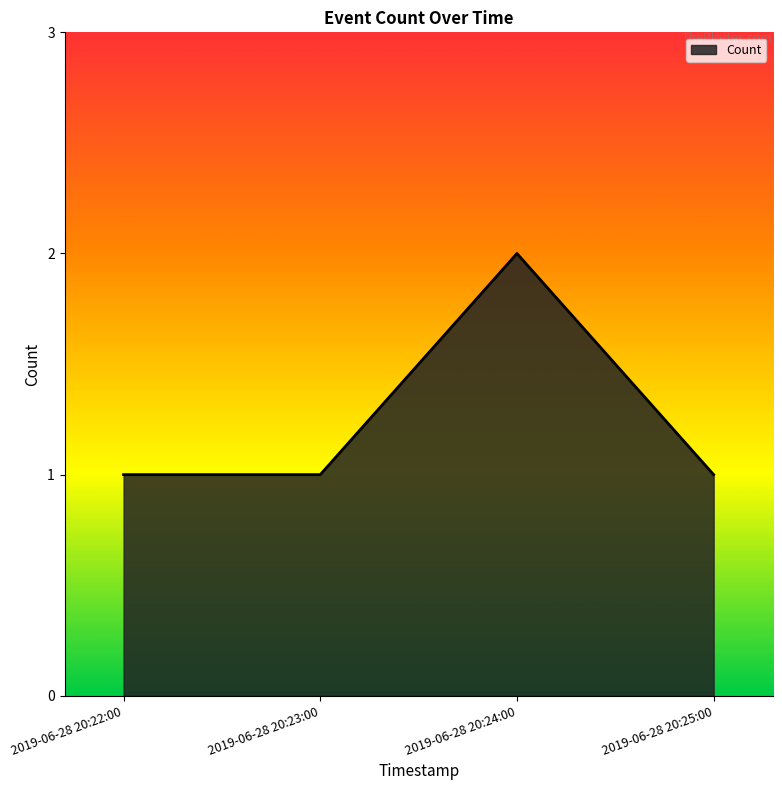

Is it true that the value at 2019-06-28 20:23:00 is 1?

True